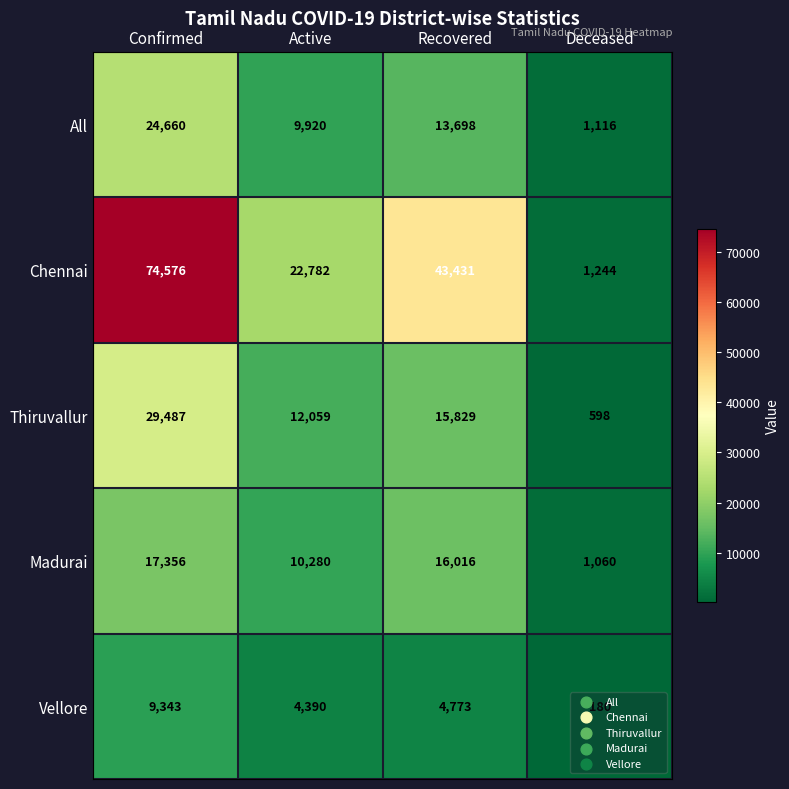

At Active, list the series in order from smallest to largest.

Vellore, All, Madurai, Thiruvallur, Chennai